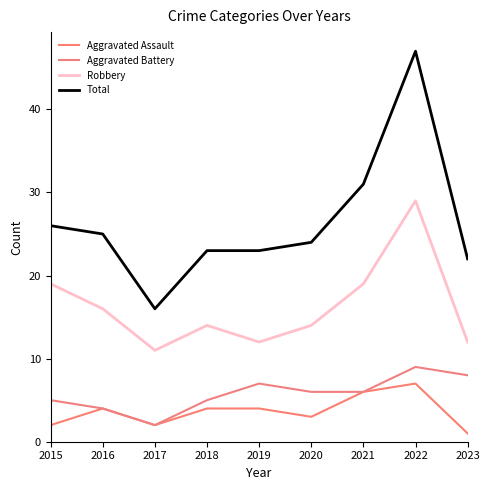

How many lines are shown in the chart?

4